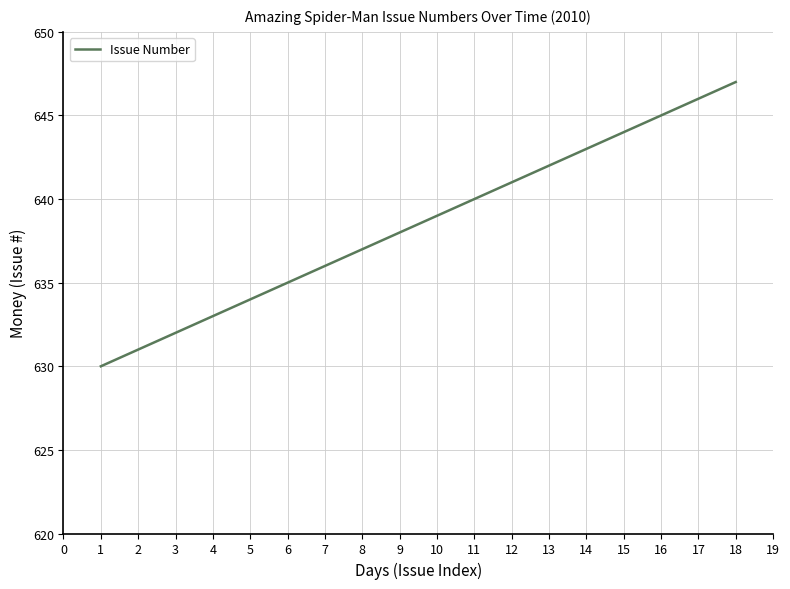

What is the sum of the values at 3 and 12?

1273